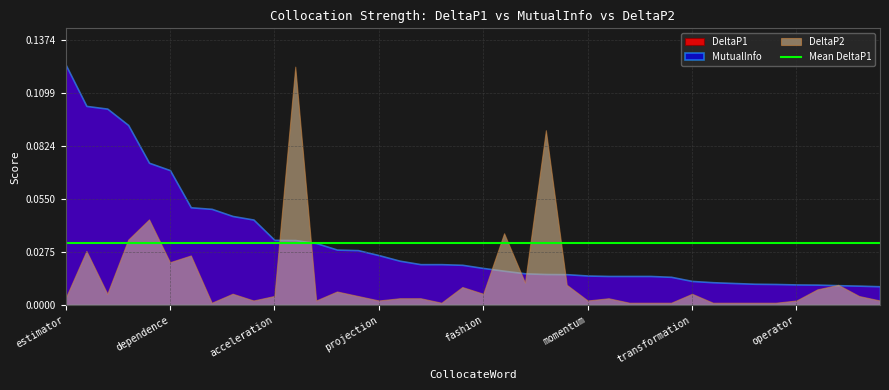

Reading left to right, list all the values displayed in this chart.

DeltaP1: 0.1	0.1	0.1	0.1	0.1	0.1	0.1	0.0	0.0	0.0	0.0	0.0	0.0	0.0	0.0	0.0	0.0	0.0	0.0	0.0	0.0	0.0	0.0	0.0	0.0	0.0	0.0	0.0	0.0	0.0	0.0	0.0	0.0	0.0	0.0	0.0	0.0	0.0	0.0	0.0
MutualInfo: 0.1	0.1	0.1	0.1	0.1	0.1	0.1	0.0	0.0	0.0	0.0	0.0	0.0	0.0	0.0	0.0	0.0	0.0	0.0	0.0	0.0	0.0	0.0	0.0	0.0	0.0	0.0	0.0	0.0	0.0	0.0	0.0	0.0	0.0	0.0	0.0	0.0	0.0	0.0	0.0
DeltaP2: 0.0	0.0	0.0	0.0	0.0	0.0	0.0	0.0	0.0	0.0	0.0	0.1	0.0	0.0	0.0	0.0	0.0	0.0	0.0	0.0	0.0	0.0	0.0	0.1	0.0	0.0	0.0	0.0	0.0	0.0	0.0	0.0	0.0	0.0	0.0	0.0	0.0	0.0	0.0	0.0